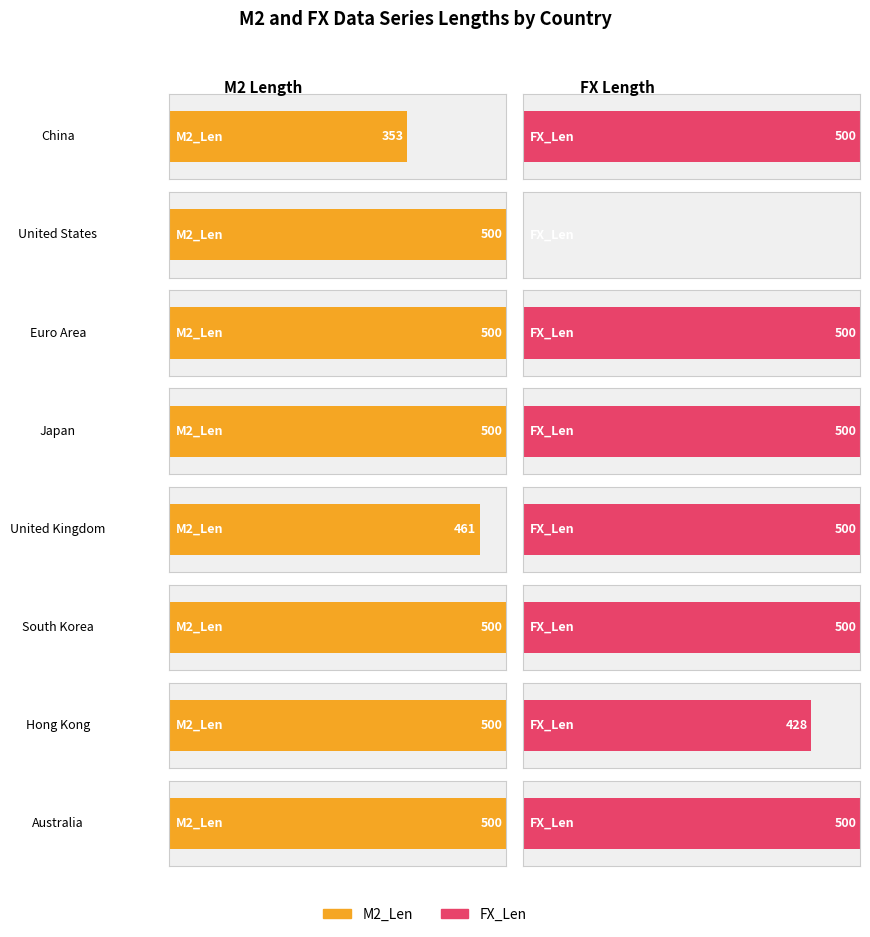

What is the approximate value of M2_Len at United Kingdom?

461